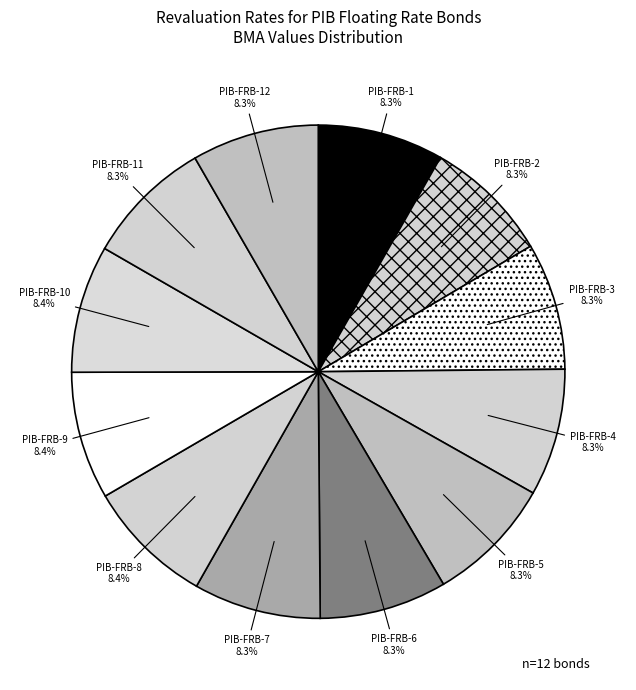

What percentage is the PIB-FRB-7 slice, to the nearest percent?

8%